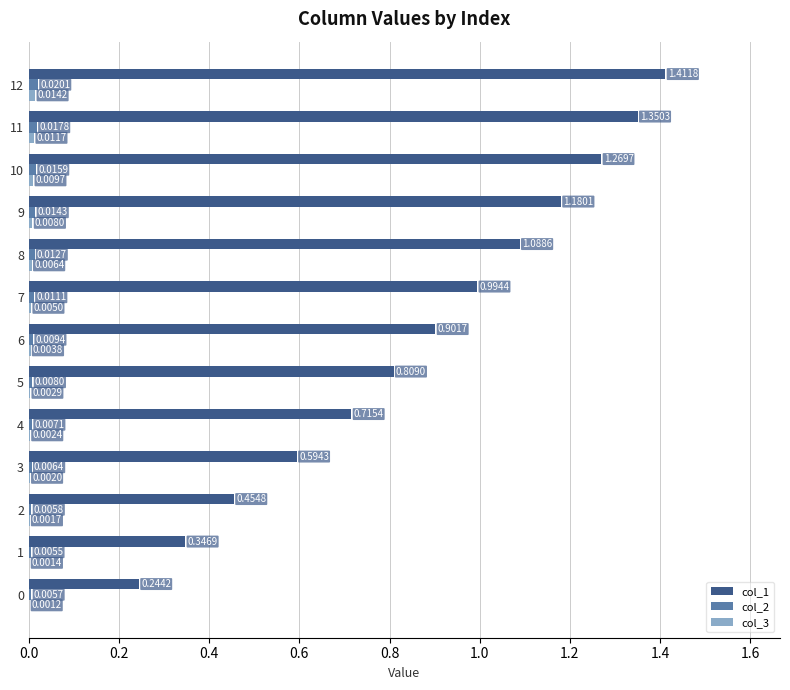

How many distinct data groups are displayed?

3